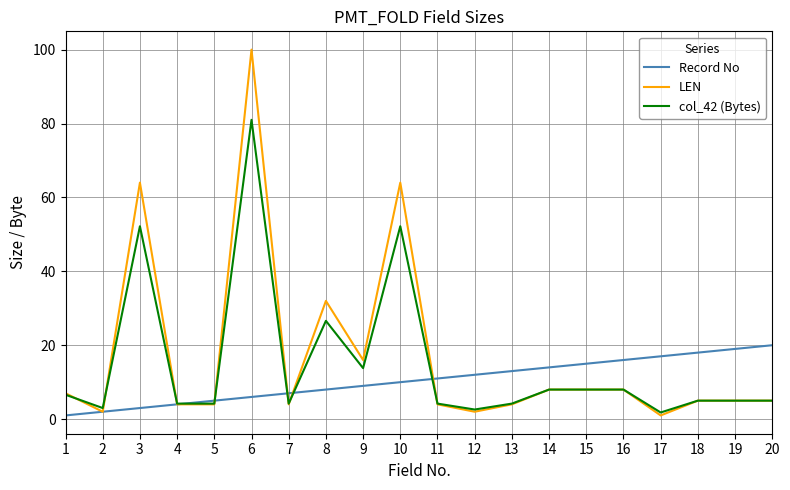

What is the difference between the second highest and second lowest values in the Record No series?

17.0